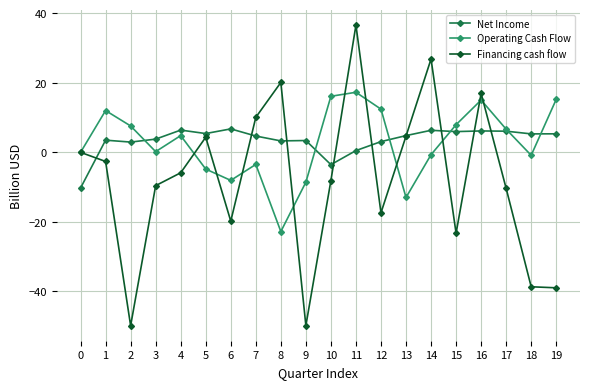

What is the average value of the Net Income series?

3.5